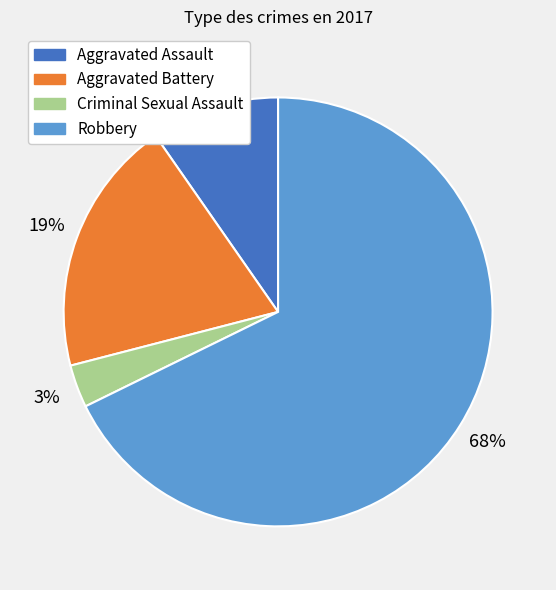

Between Aggravated Assault and Criminal Sexual Assault, which is larger?

Aggravated Assault